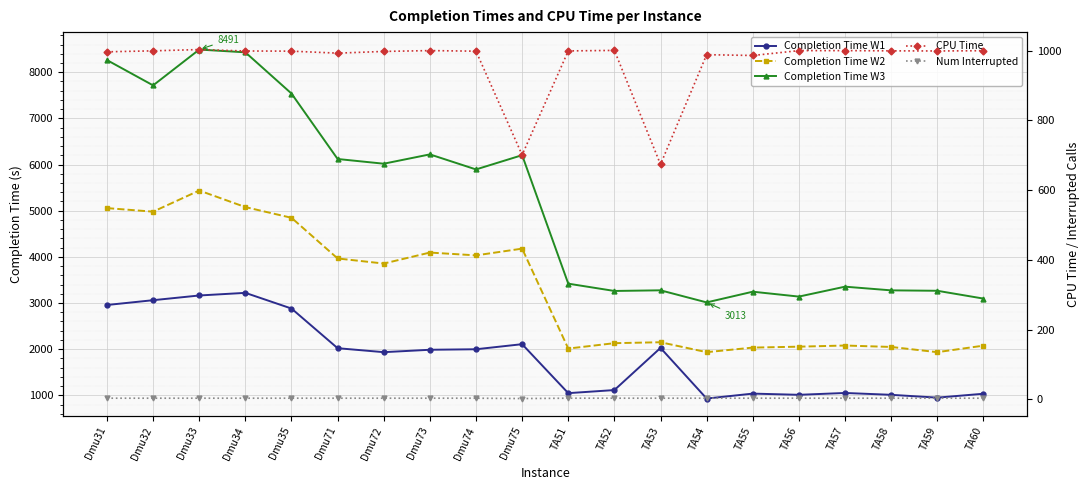

Is the value of Num Interrupted at Dmu31 greater than the value of Completion Time W3 at Dmu73?

No